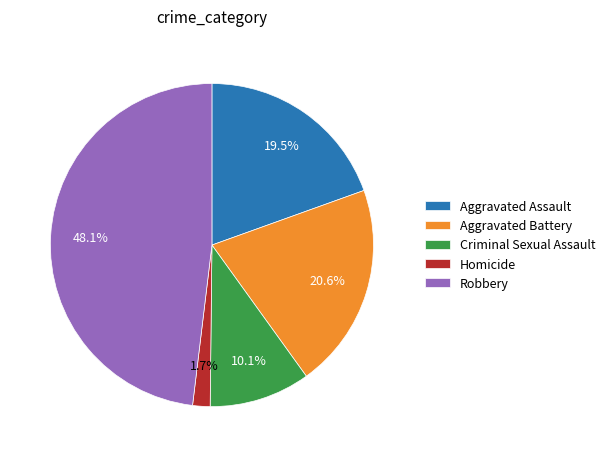

To the nearest percent, what portion does Criminal Sexual Assault represent?

10%